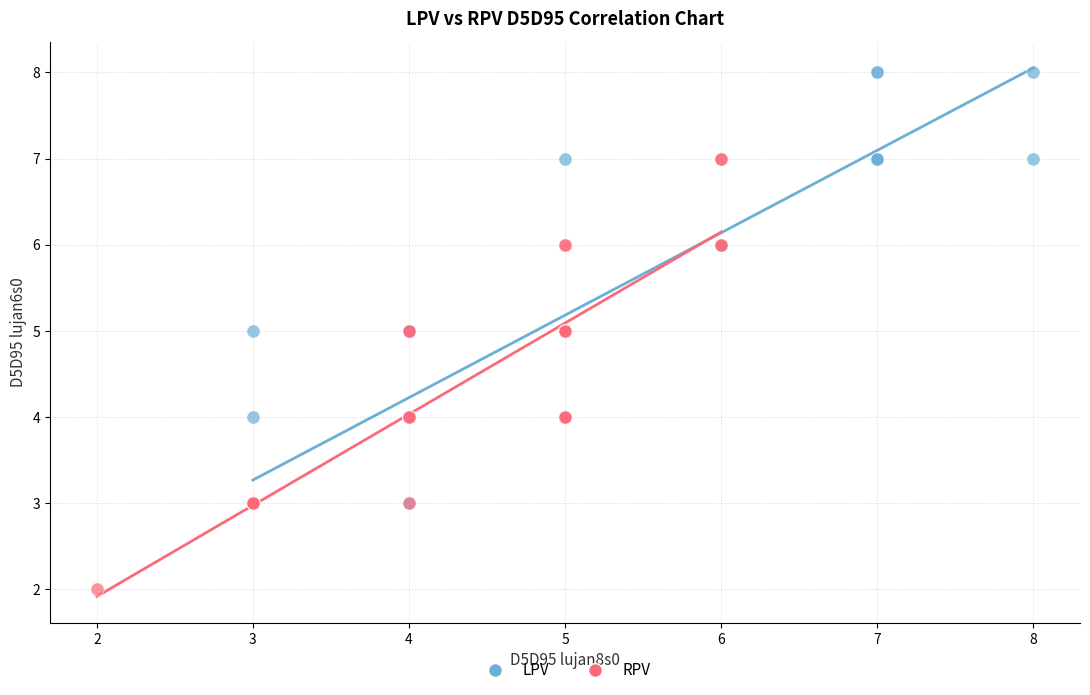

Which series contains the lowest Y value?

RPV